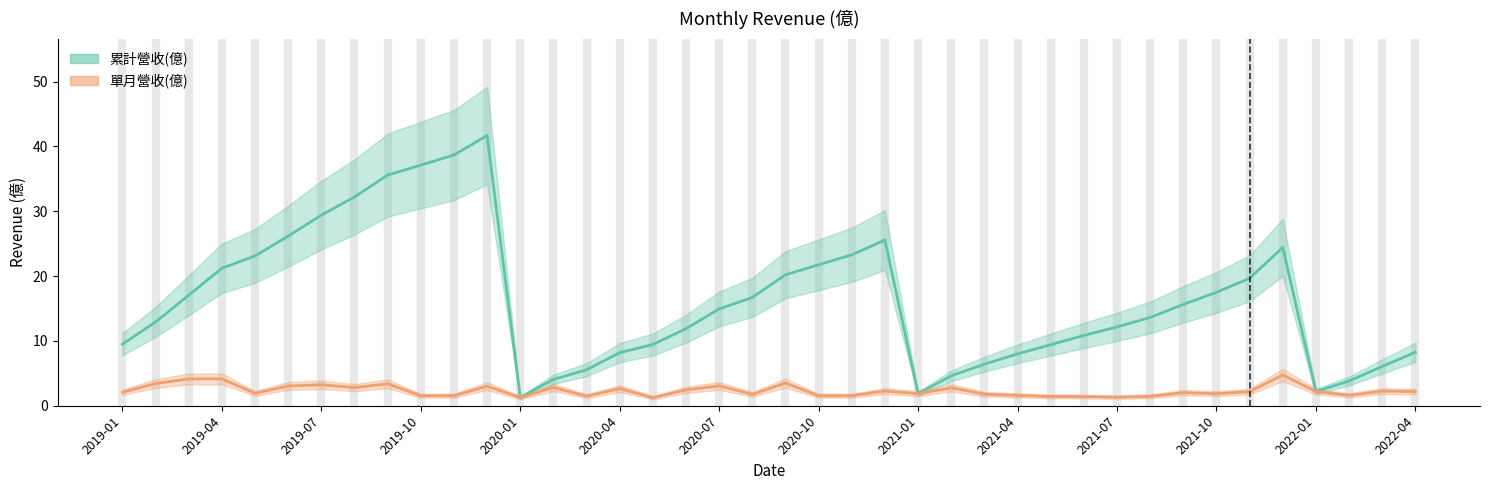

What is the average value of the 單月營收(億) series?

2.3